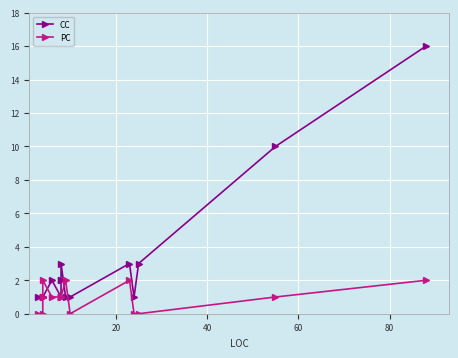

Rank the series by their average value, from highest to lowest.

CC, PC